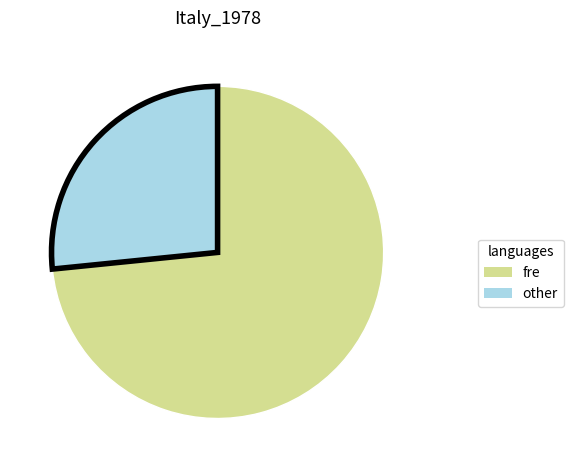

Is there any slice that represents more than half of the pie?

Yes